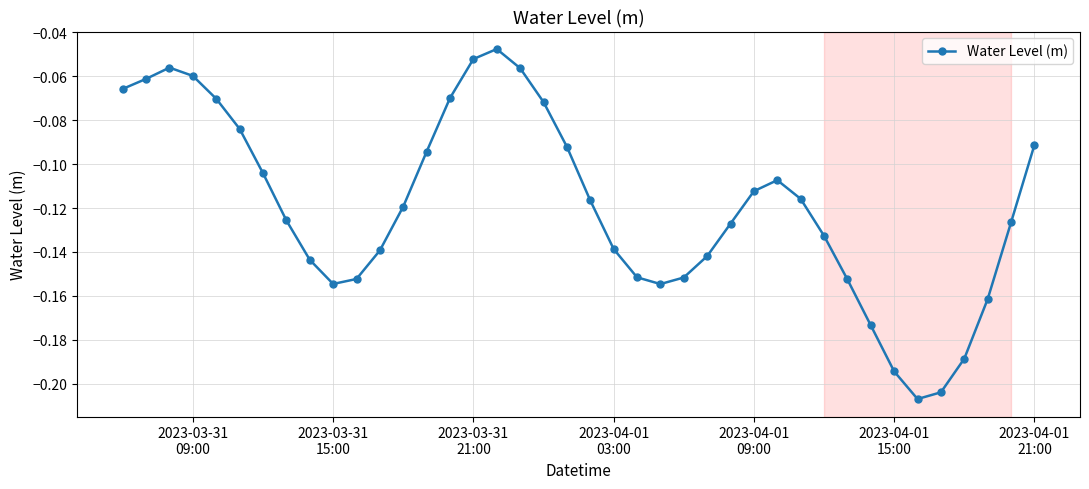

What is the sum of all values?

-4.8